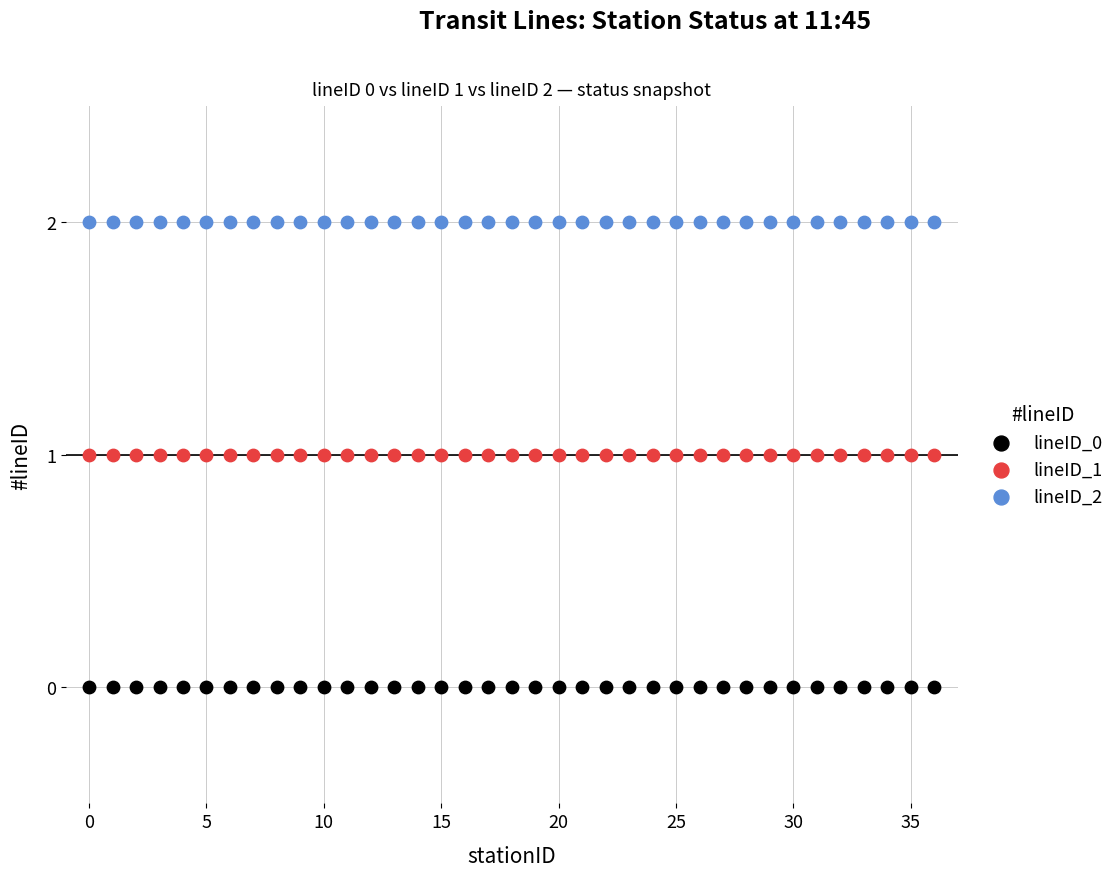

What are all the series names shown in the legend?

lineID_0, lineID_1, lineID_2